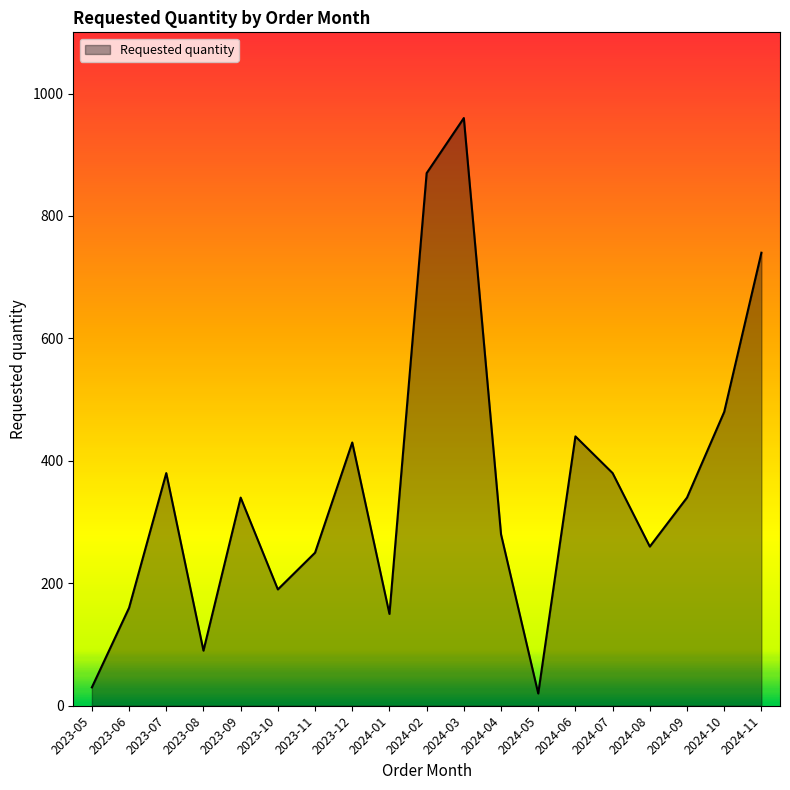

How many series are shown in this chart?

1